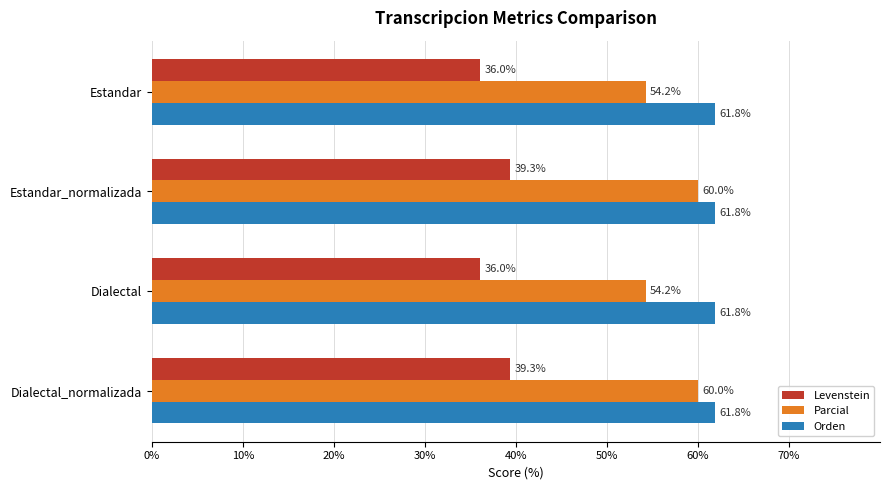

Count the Levenstein values in the range 36 to 39.

2